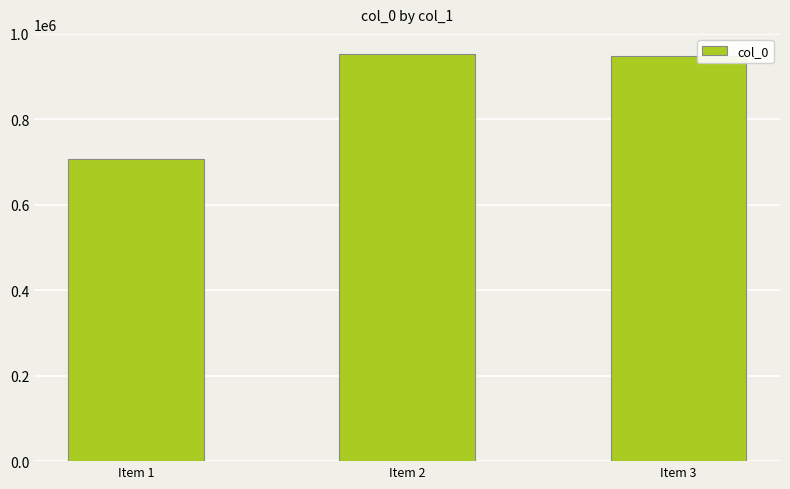

Is it true that the value at Item 1 is 706395?

True